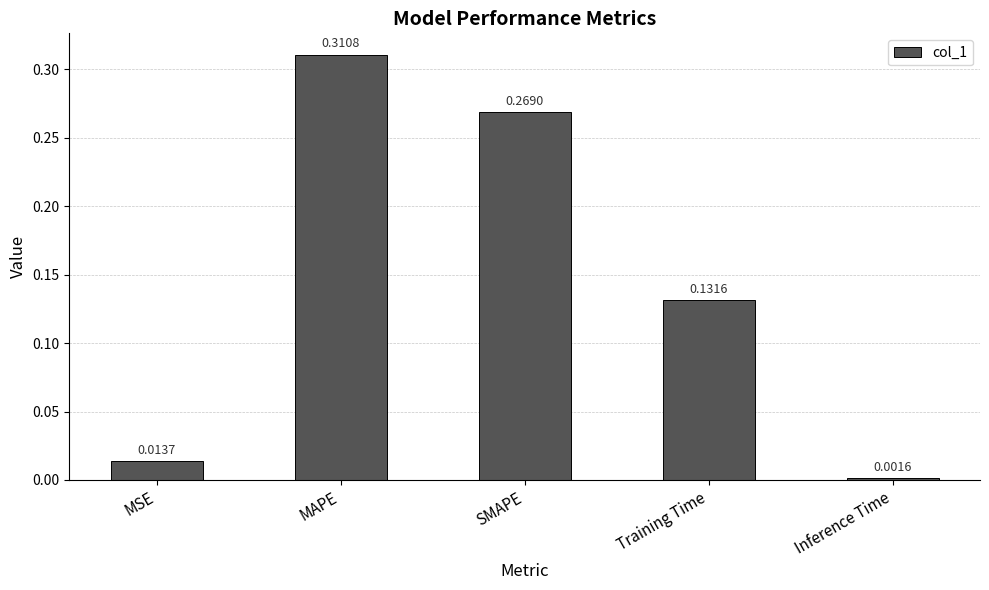

What is the label of the 1st bar from the left?

MSE